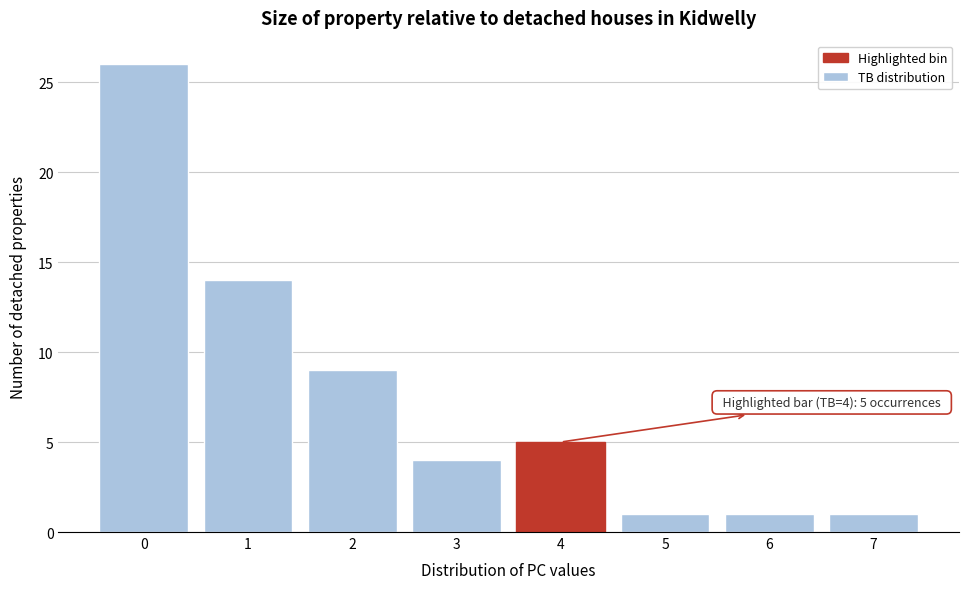

Reading right to left, list all the values displayed in this chart.

1	1	1	5	4	9	14	26